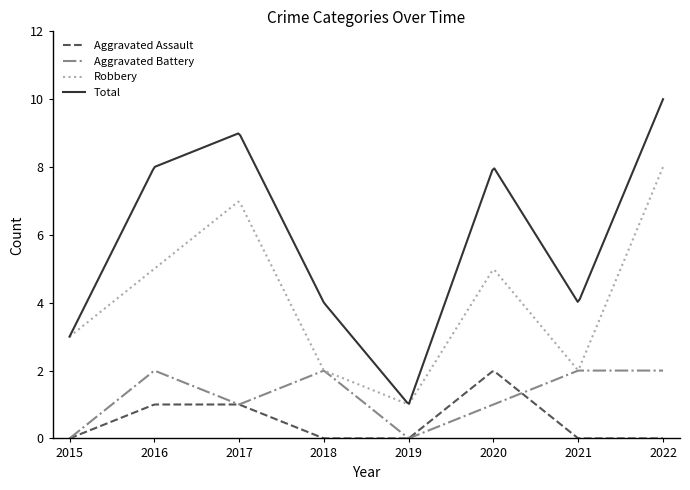

True or false: Aggravated Battery and Total cross at least once.

False